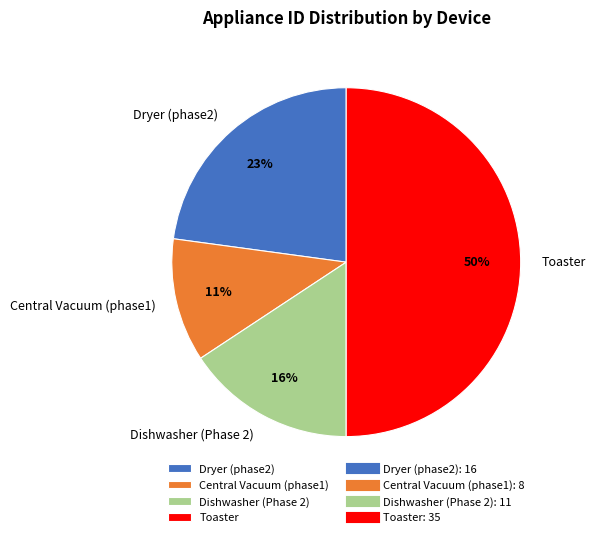

Combined, do Dishwasher (Phase 2) and Toaster account for over 50%?

Yes